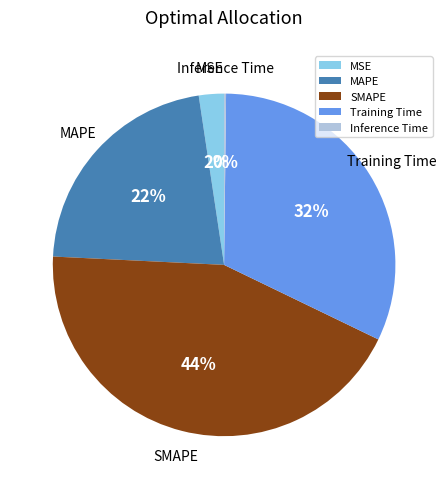

Is the sum of Training Time and MAPE greater than half?

Yes